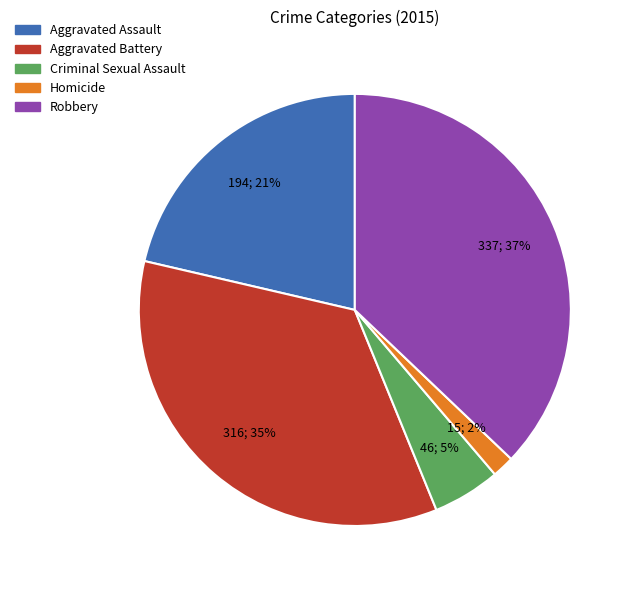

Is there any slice that represents more than half of the pie?

No